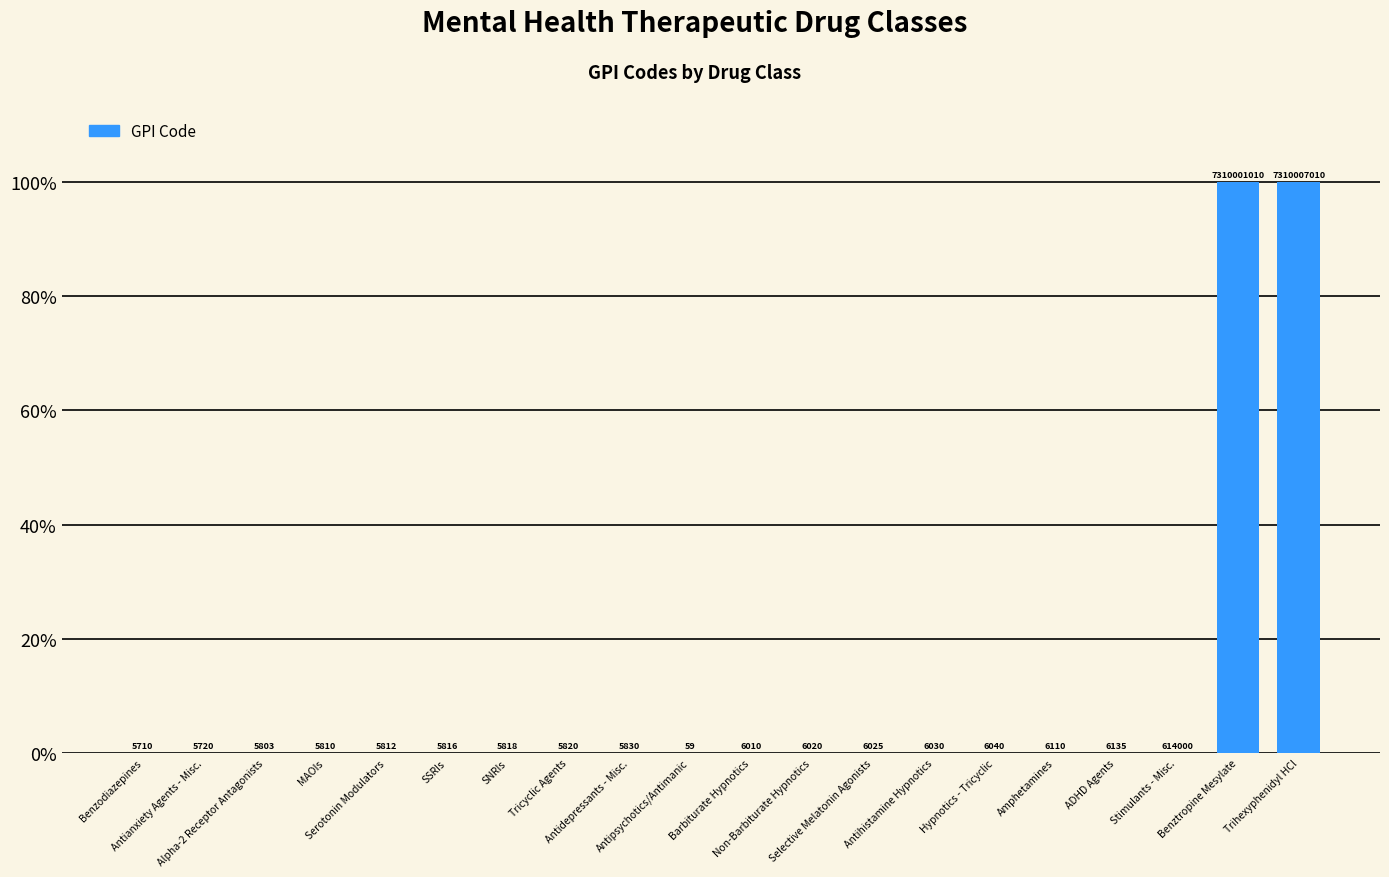

Count the number of categories in the chart.

20